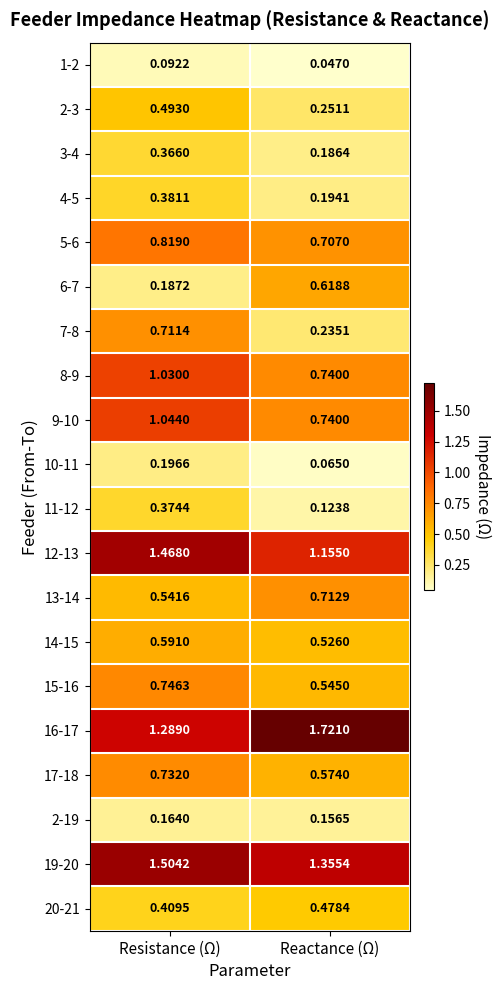

Which category has the highest value in the 5-6 series?

Resistance (Ω)